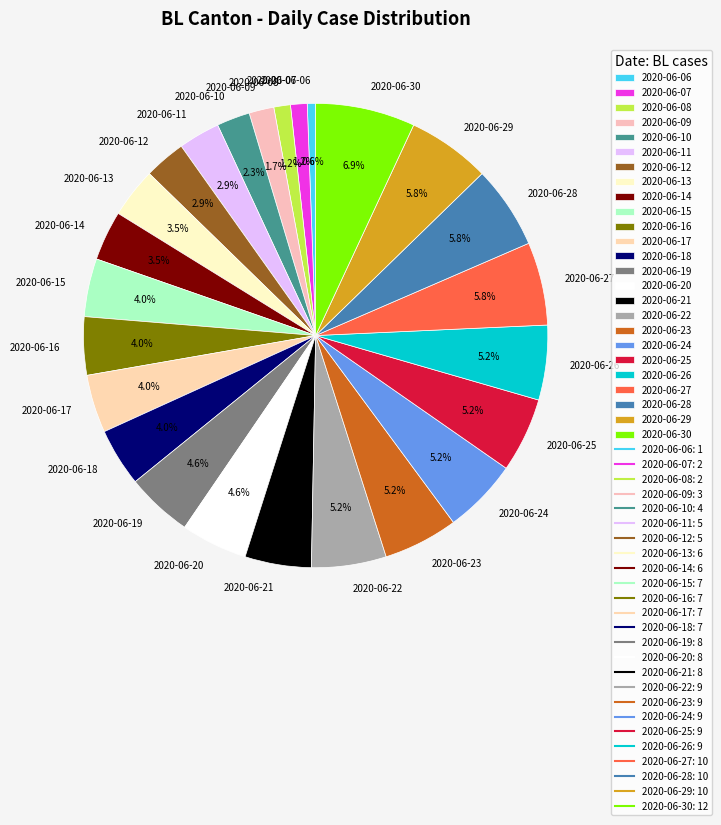

What is the ratio of the value at 2020-06-23 to the value at 2020-06-18?

1.3